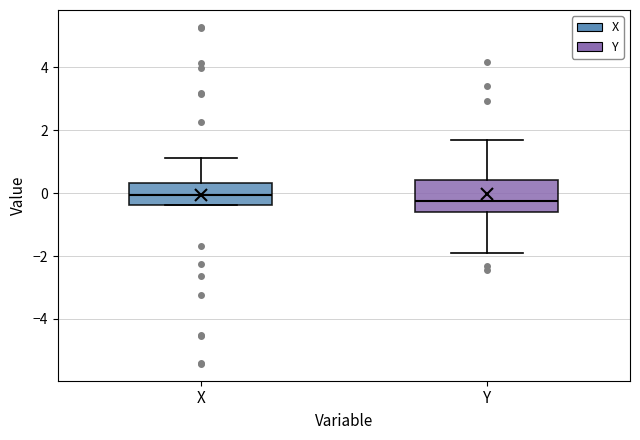

Reading left to right, transcribe this box plot: for each box, give where its median line is, the range the box spans, and where its two whiskers end, as read against the y-axis. The values are not printed on the chart, so give them approximately, as read against the axis.

X: median 0.0, box -0.4 to 0.4, whiskers -0.4 to 1.2
Y: median -0.2, box -0.6 to 0.4, whiskers -1.8 to 1.6